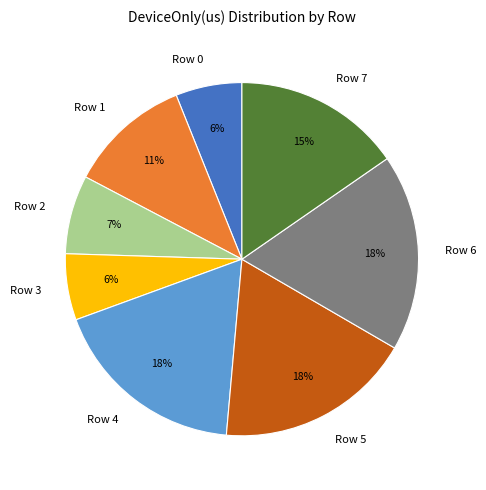

Does Row 6 represent more than half of the total?

No